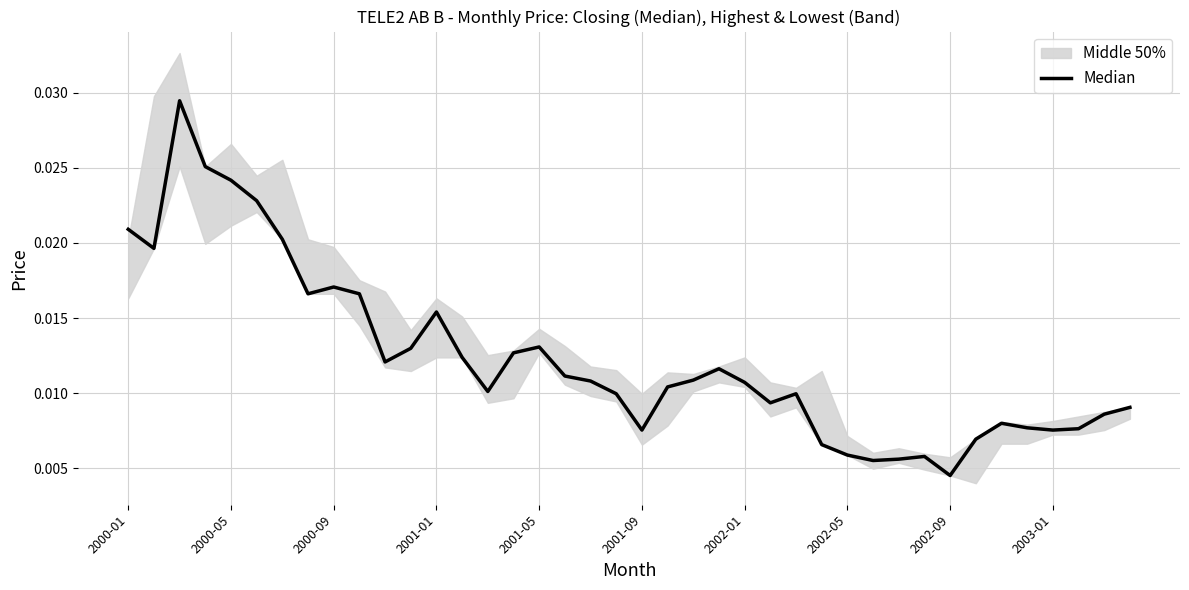

How many lines are shown in the chart?

1